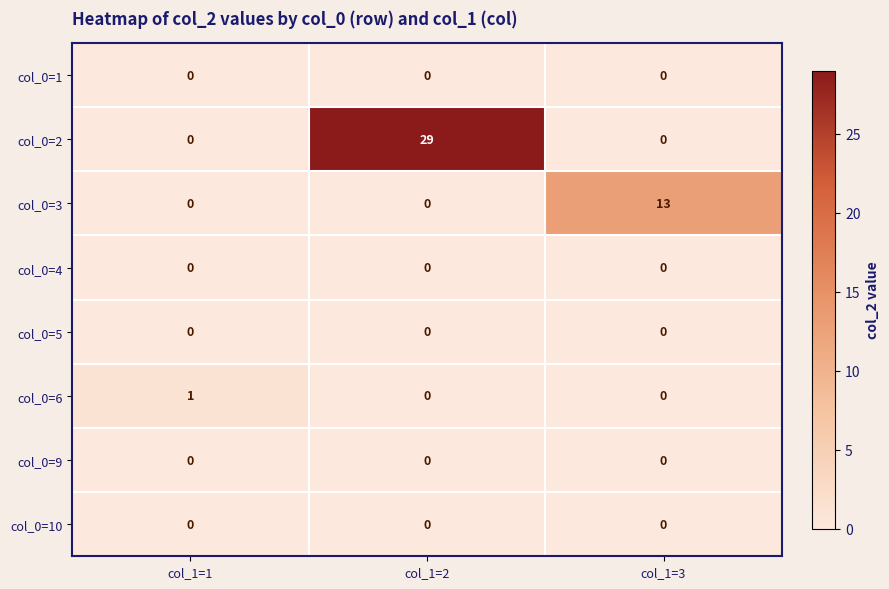

What is the maximum value shown in the chart?

29